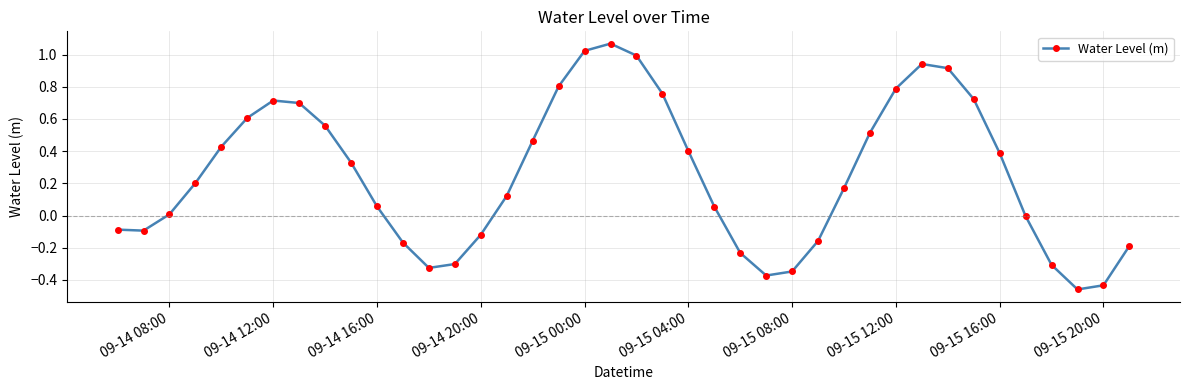

True or false: the data has more than 2 interior local peaks.

True